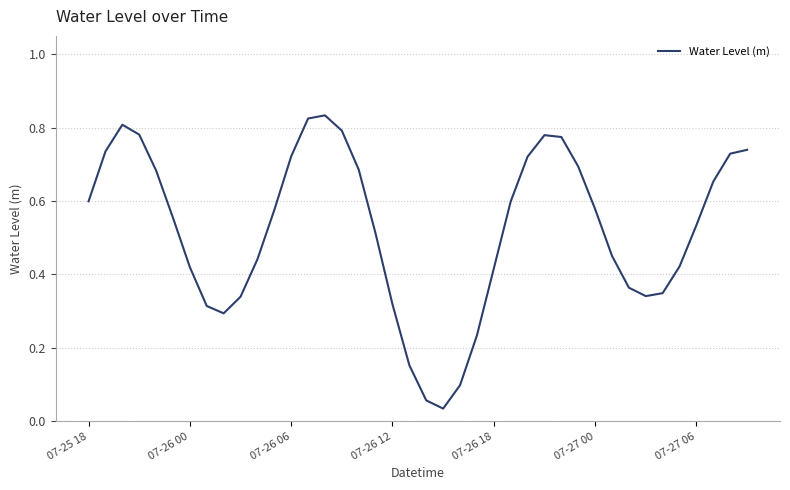

How many lines are shown in the chart?

1